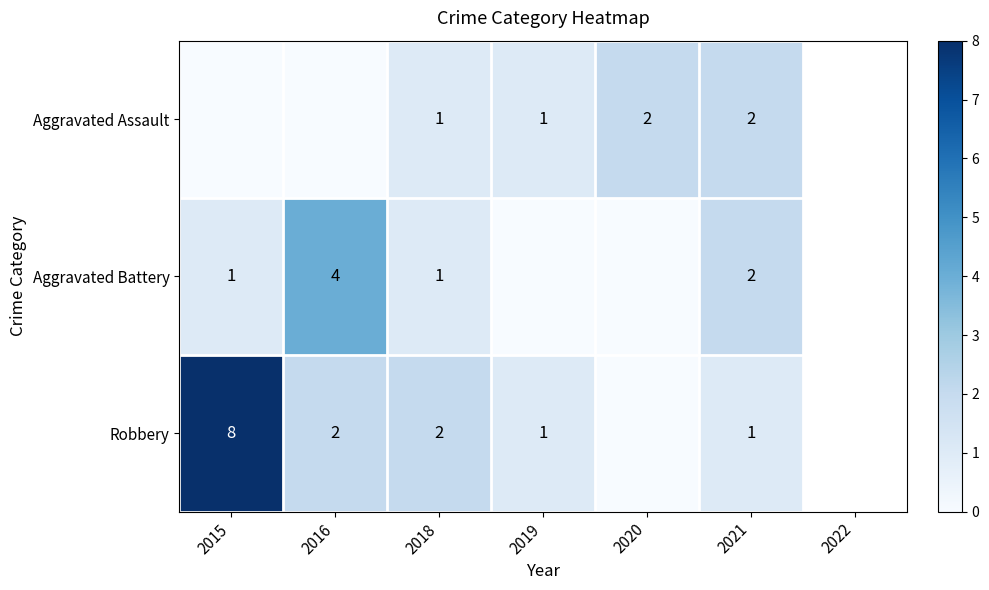

The value of Aggravated Battery at 2021 is 2. True or false?

True